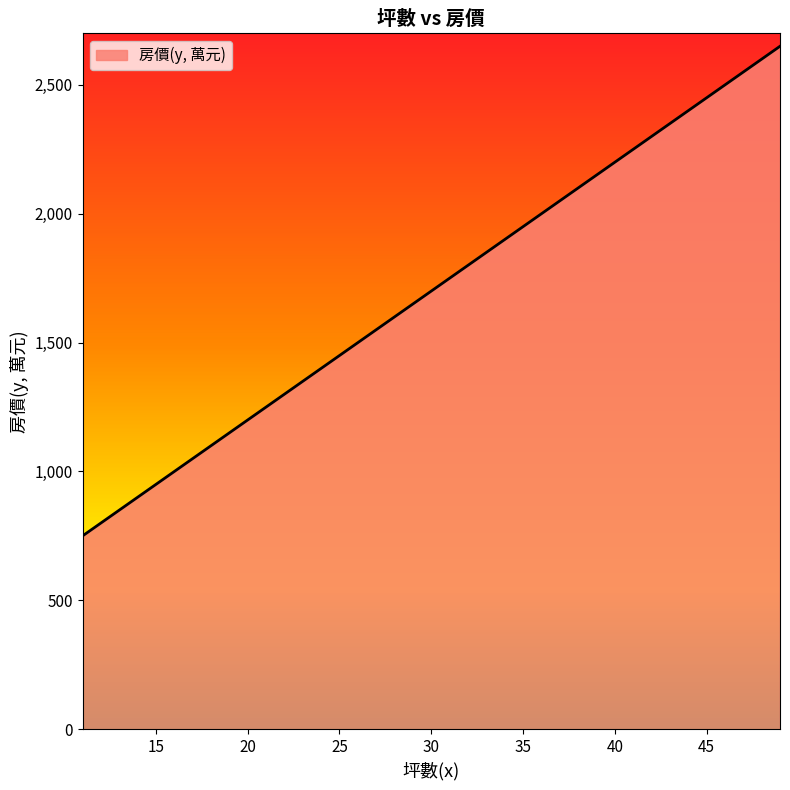

Reading left to right, transcribe all the data shown in this chart.

48=2600	38=2100	24=1400	17=1050	30=1700	48=2600	28=1600	32=1800	20=1200	20=1200	33=1850	45=2450	49=2650	33=1850	12=800	31=1750	11=750	33=1850	39=2150	47=2550	11=750	30=1700	42=2300	21=1250	31=1750	34=1900	36=2000	37=2050	25=1450	24=1400